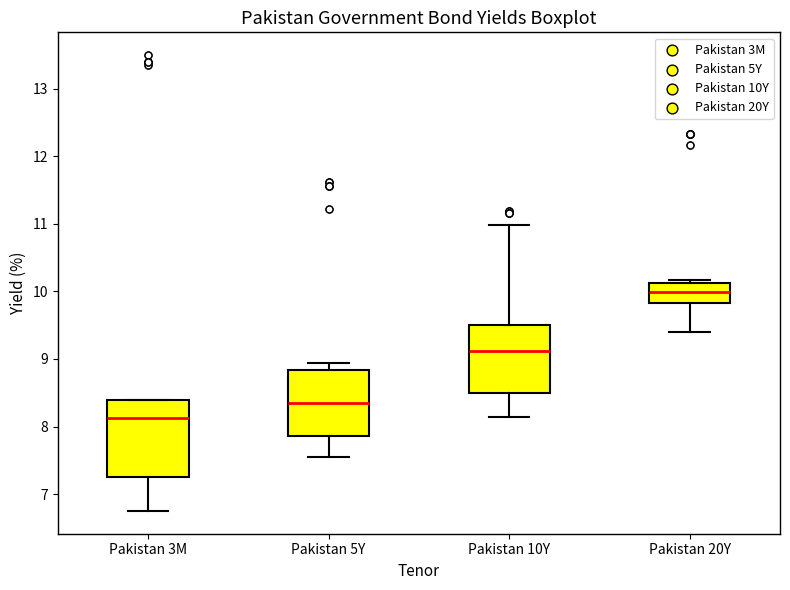

Reading left to right, transcribe this box plot: for each box, give where its median line is, the range the box spans, and where its two whiskers end, as read against the y-axis. The values are not printed on the chart, so give them approximately, as read against the axis.

Pakistan 3M: median 8.1, box 7.3 to 8.4, whiskers 6.8 to 8.4
Pakistan 5Y: median 8.3, box 7.9 to 8.8, whiskers 7.6 to 8.9
Pakistan 10Y: median 9.1, box 8.5 to 9.5, whiskers 8.1 to 11.0
Pakistan 20Y: median 10.0, box 9.8 to 10.1, whiskers 9.4 to 10.2